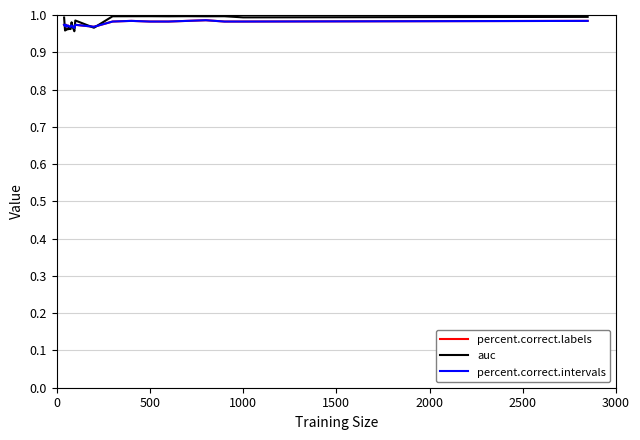

Reading left to right, extract all data points from this chart.

percent.correct.labels: 1.0	1.0	1.0	1.0	1.0	1.0	1.0	1.0	1.0	1.0	1.0	1.0	1.0	1.0	1.0	1.0	1.0	1.0	1.0	1.0	1.0	1.0	1.0
auc: 1.0	1.0	1.0	1.0	1.0	1.0	1.0	1.0	1.0	1.0	1.0	1.0	1.0	1.0	1.0	1.0	1.0	1.0	1.0	1.0	1.0	1.0	1.0
percent.correct.intervals: 1.0	1.0	1.0	1.0	1.0	1.0	1.0	1.0	1.0	1.0	1.0	1.0	1.0	1.0	1.0	1.0	1.0	1.0	1.0	1.0	1.0	1.0	1.0